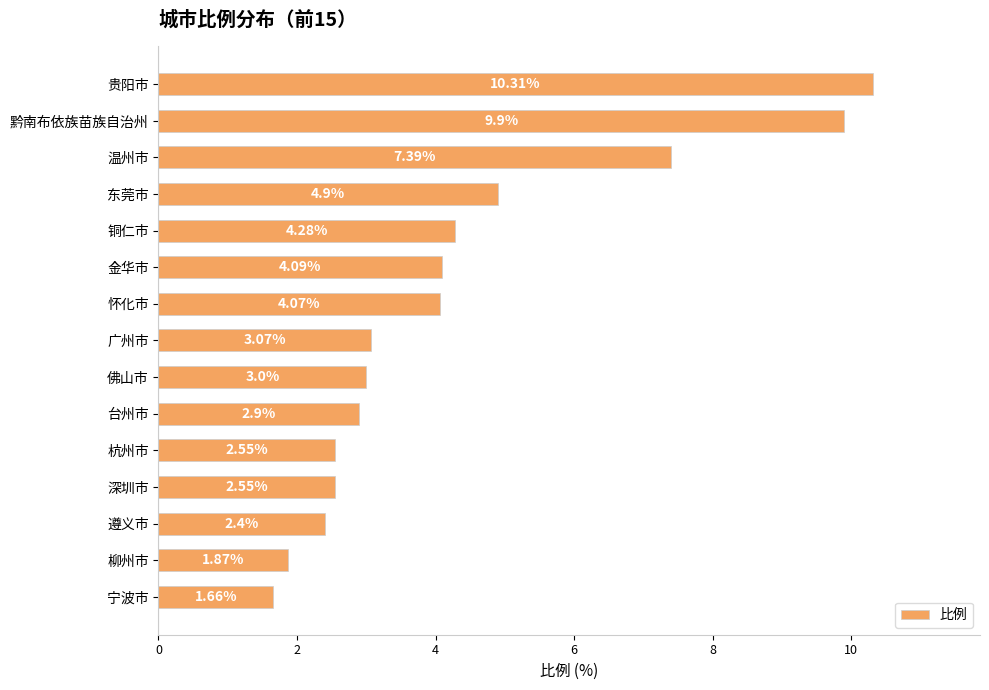

At which label is the value closest to 5?

东莞市